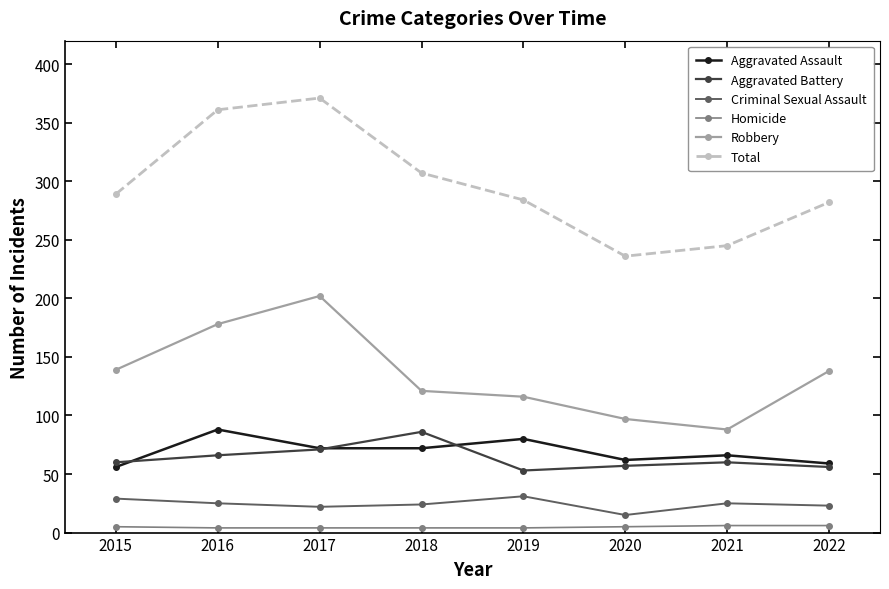

Is the value of Criminal Sexual Assault at 2022 greater than the value of Homicide at 2022?

Yes